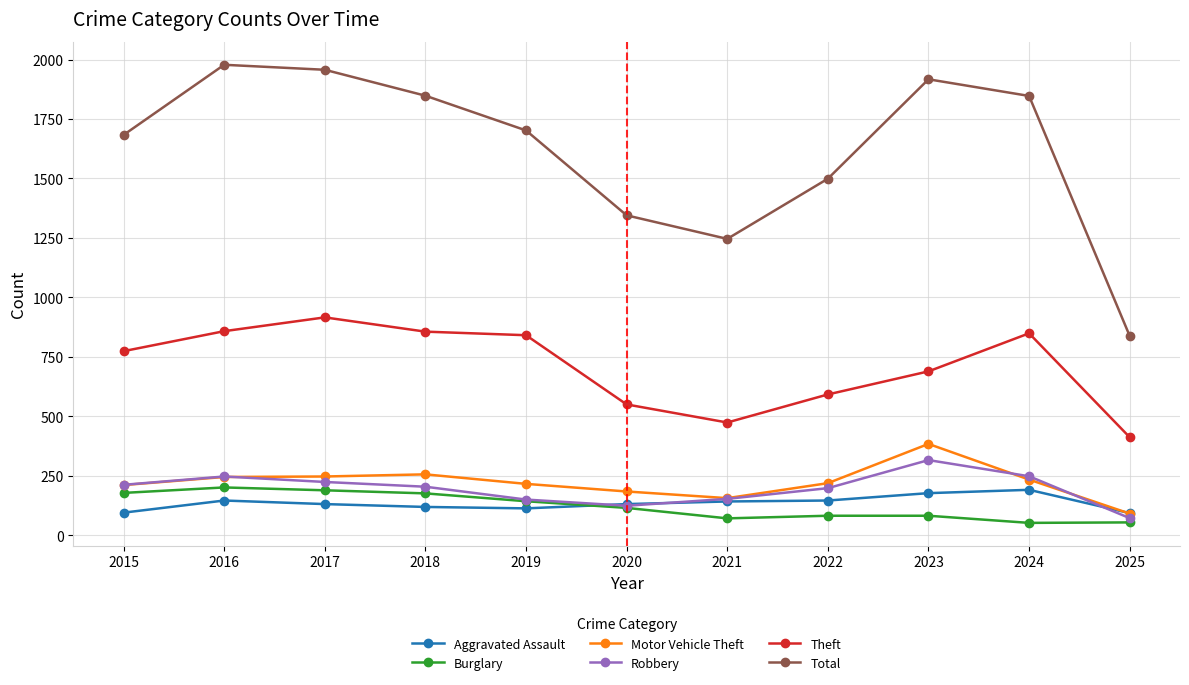

What is the value of the Robbery point at the 10th from the left?

248